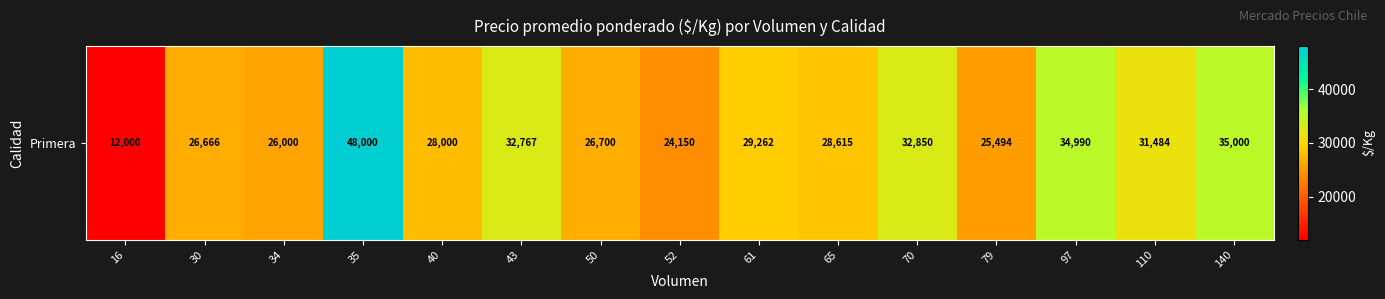

What is the difference between the maximum and second lowest values?

23850